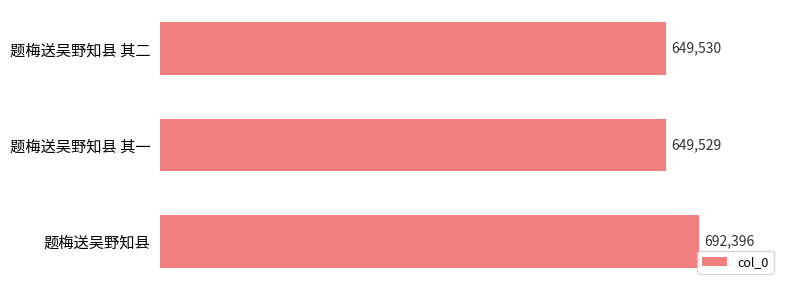

What is the sum of all values?

1991455